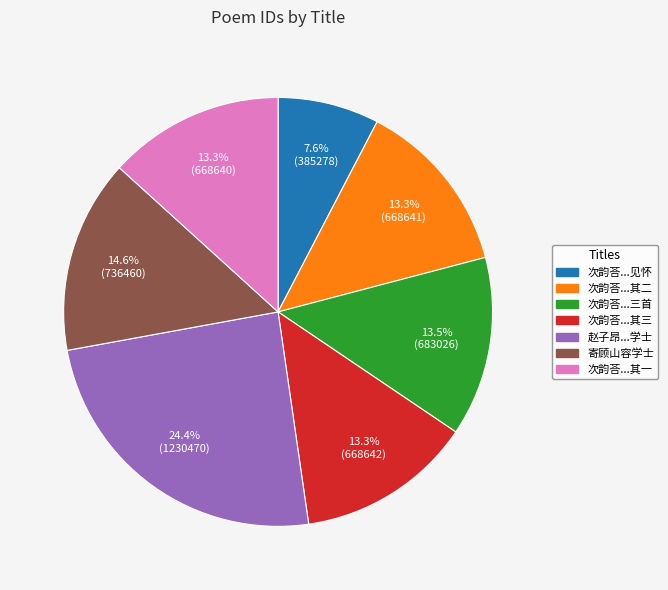

Is there a majority slice in this chart?

No